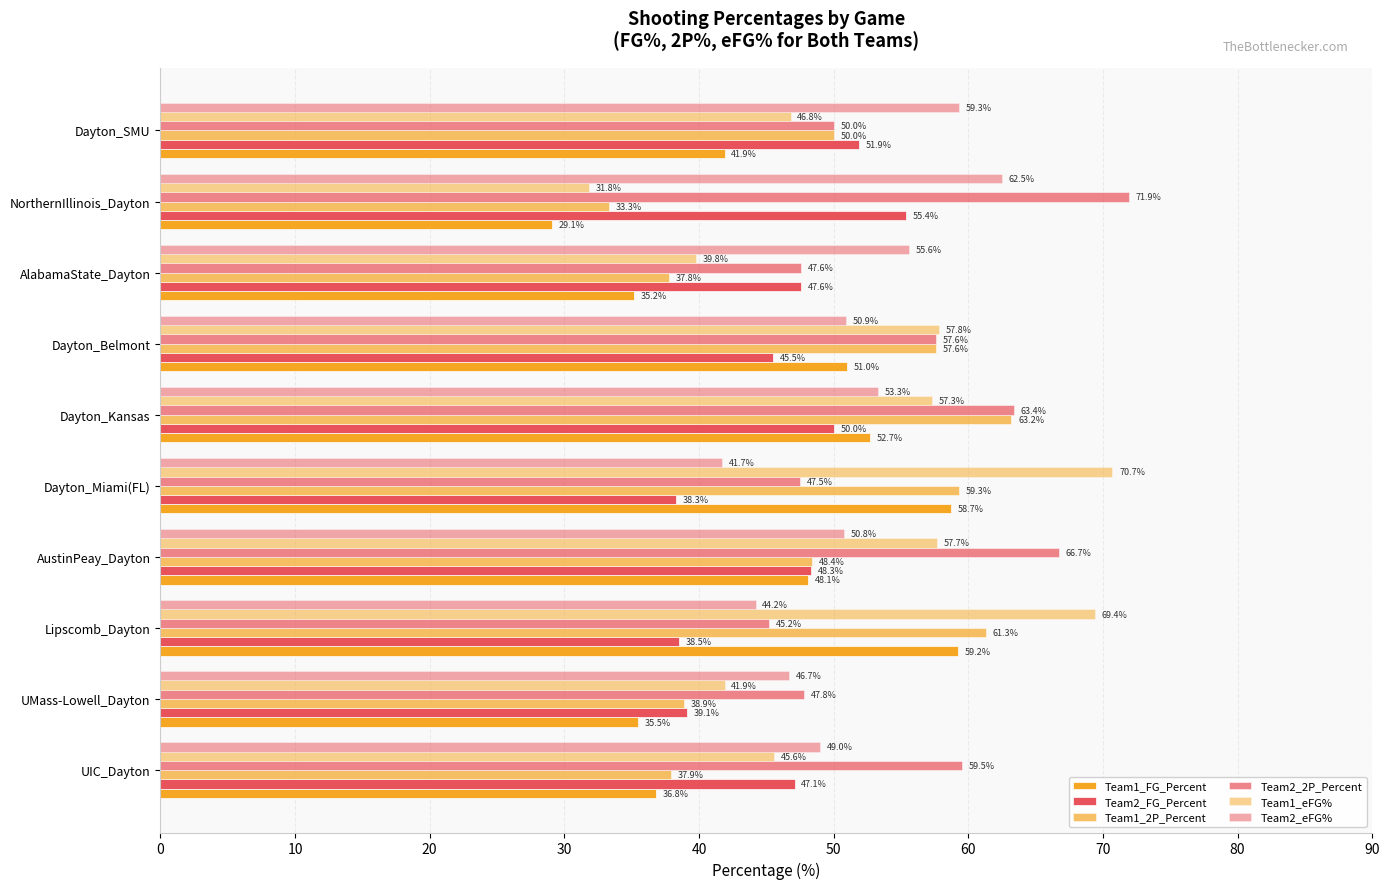

How many categories are shown in the chart?

10